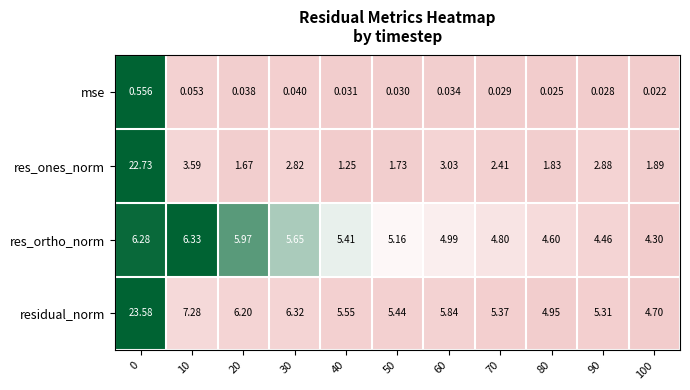

Which series changed the most between 20 and 30?

res_ones_norm